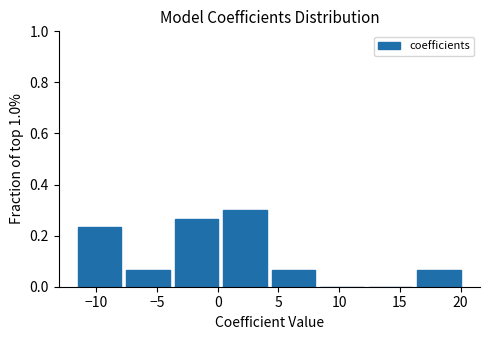

Reading left to right, list every bar in this chart as the range it spans on the x-axis followed by its height. Neither the bar edges nor the heights are printed on the chart, so give them approximately, as read against the axes.

-11.5 to -7.5: 0.24
-7.5 to -3.5: 0.06
-3.5 to 0.5: 0.26
0.5 to 4.5: 0.30
4.5 to 8.0: 0.06
8.0 to 12.0: 0
12.0 to 16.0: 0
16.0 to 20.0: 0.06